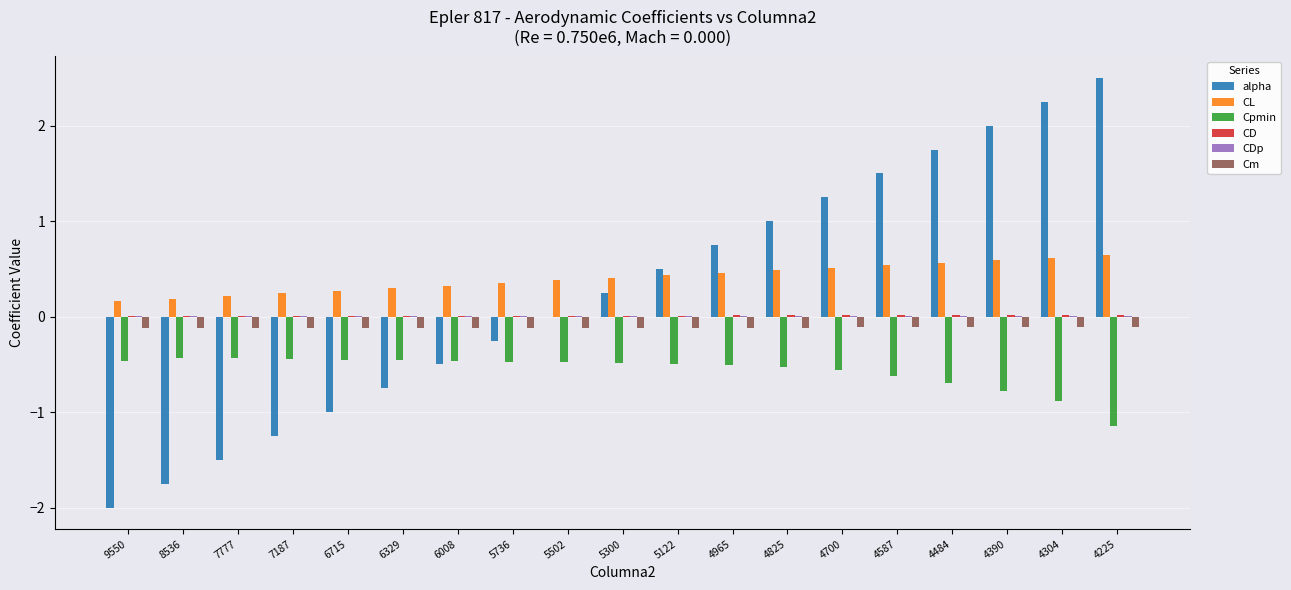

Which series changed the most between 4700 and 4225?

alpha